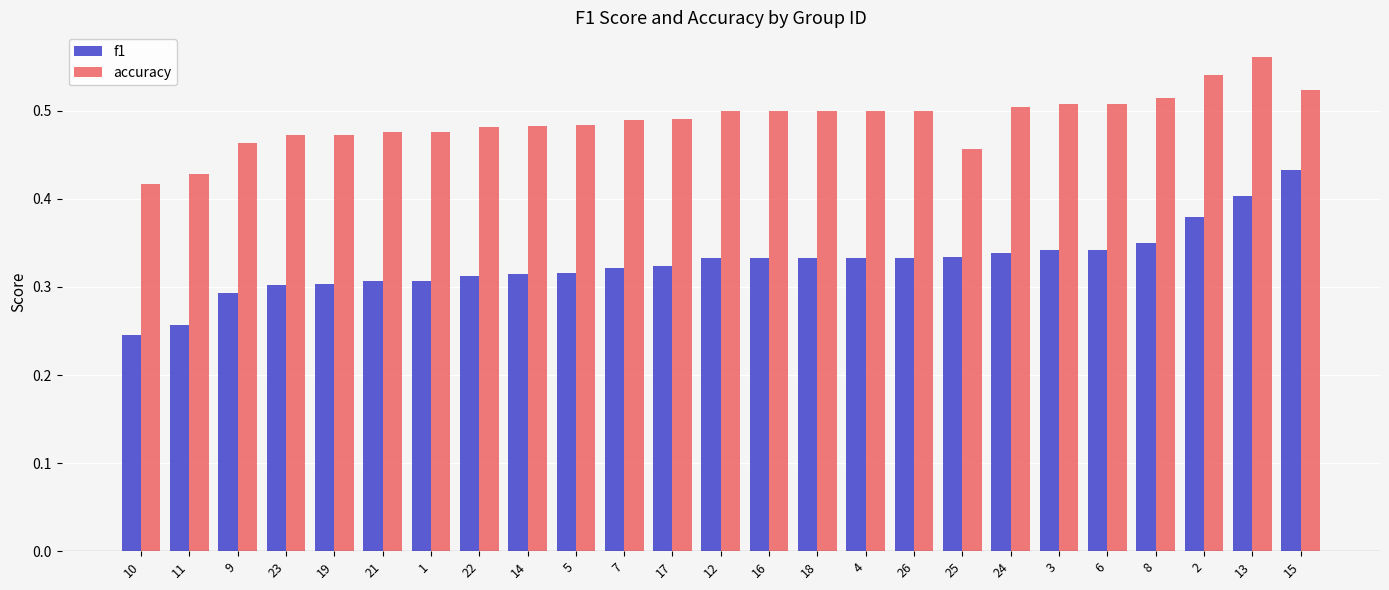

List the series in order of their overall mean, highest first.

accuracy, f1